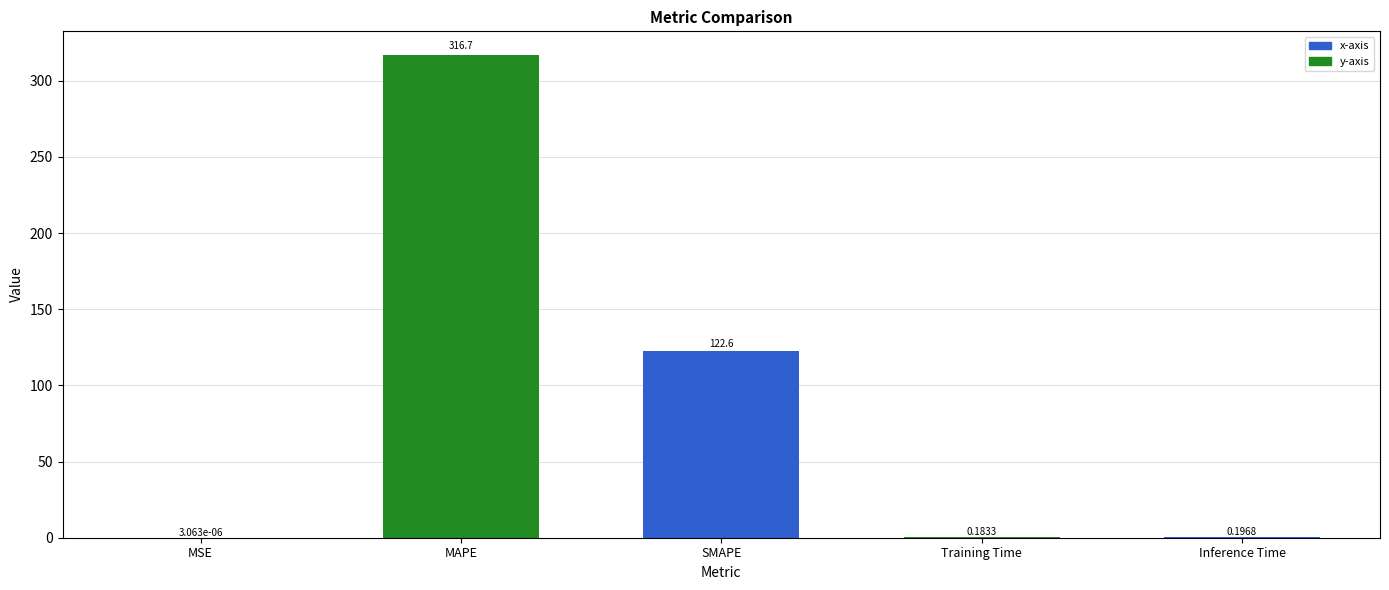

Does the chart contain any negative values?

No